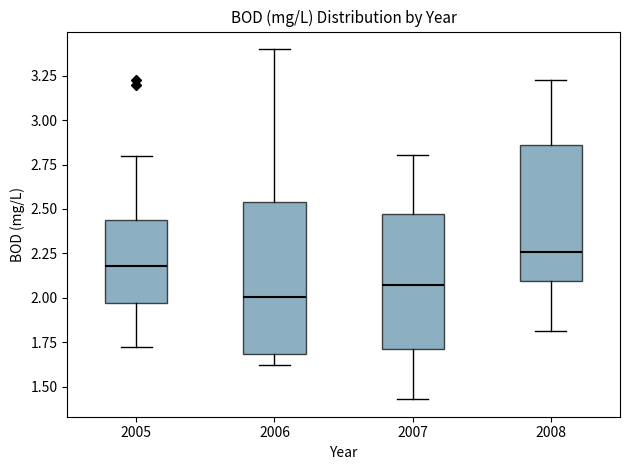

Which box's median line is the lowest?

2006